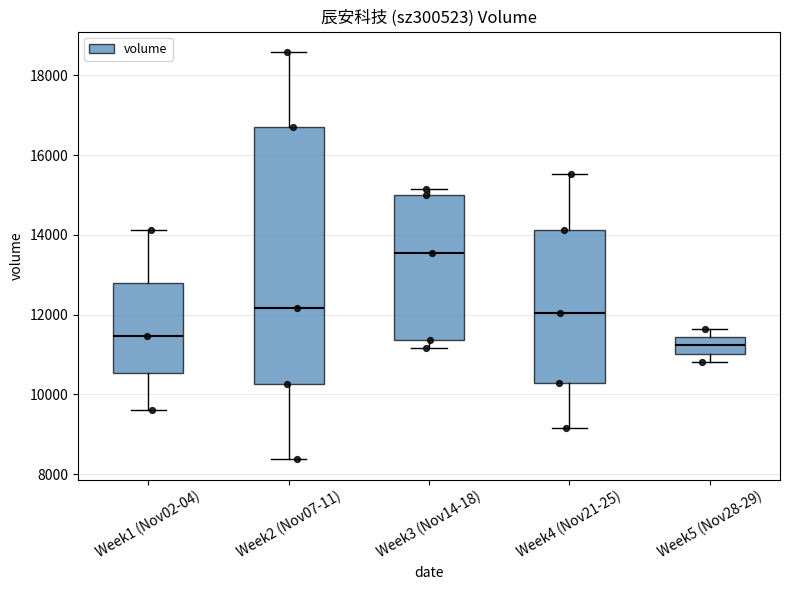

Comparing the boxes themselves (not the whiskers), which one is the tallest?

Week2 (Nov07-11)